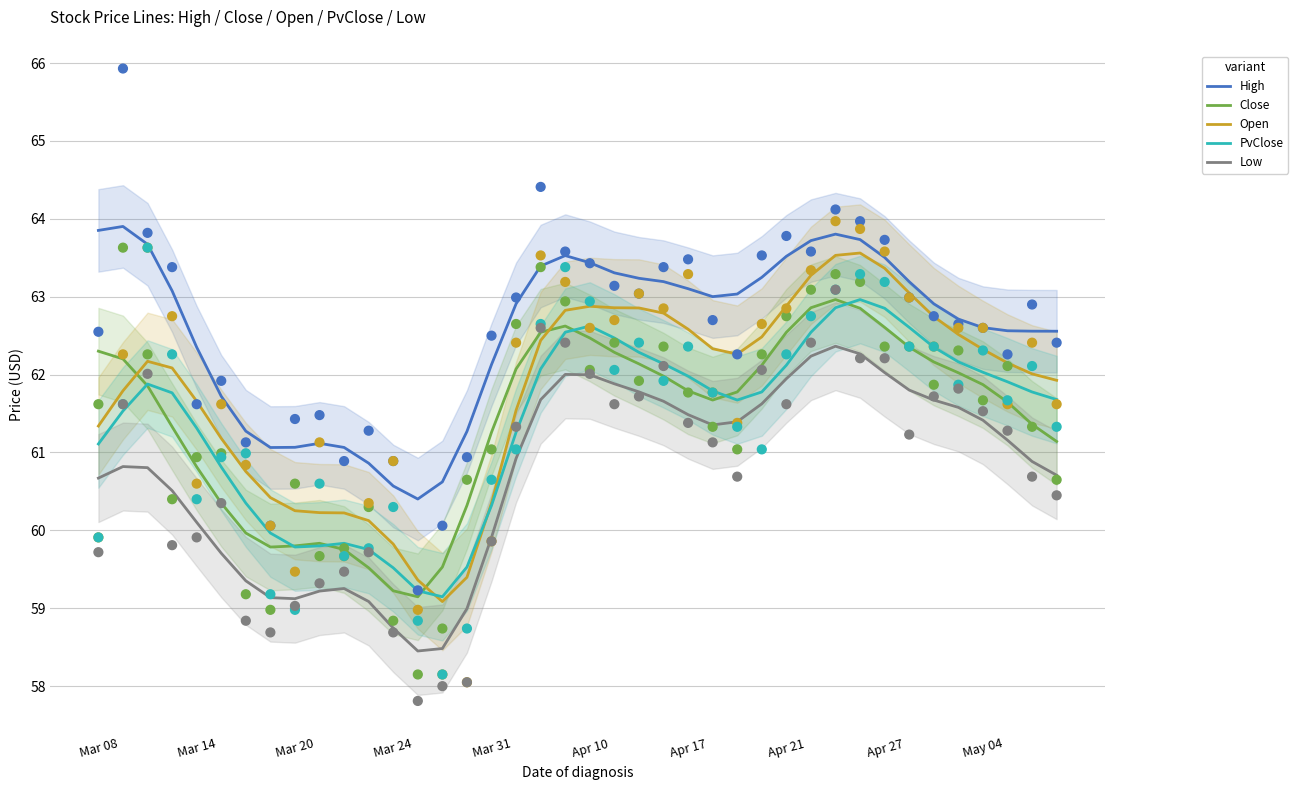

Which series reaches the minimum Y coordinate?

Low